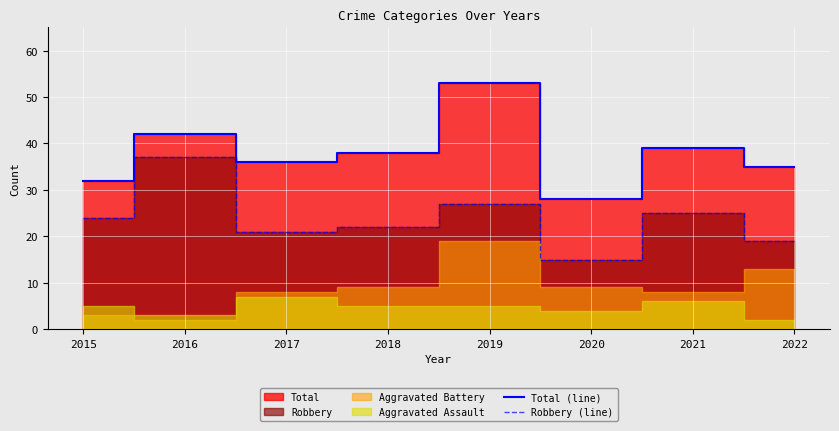

What is the sum of all Total (line) values?

303